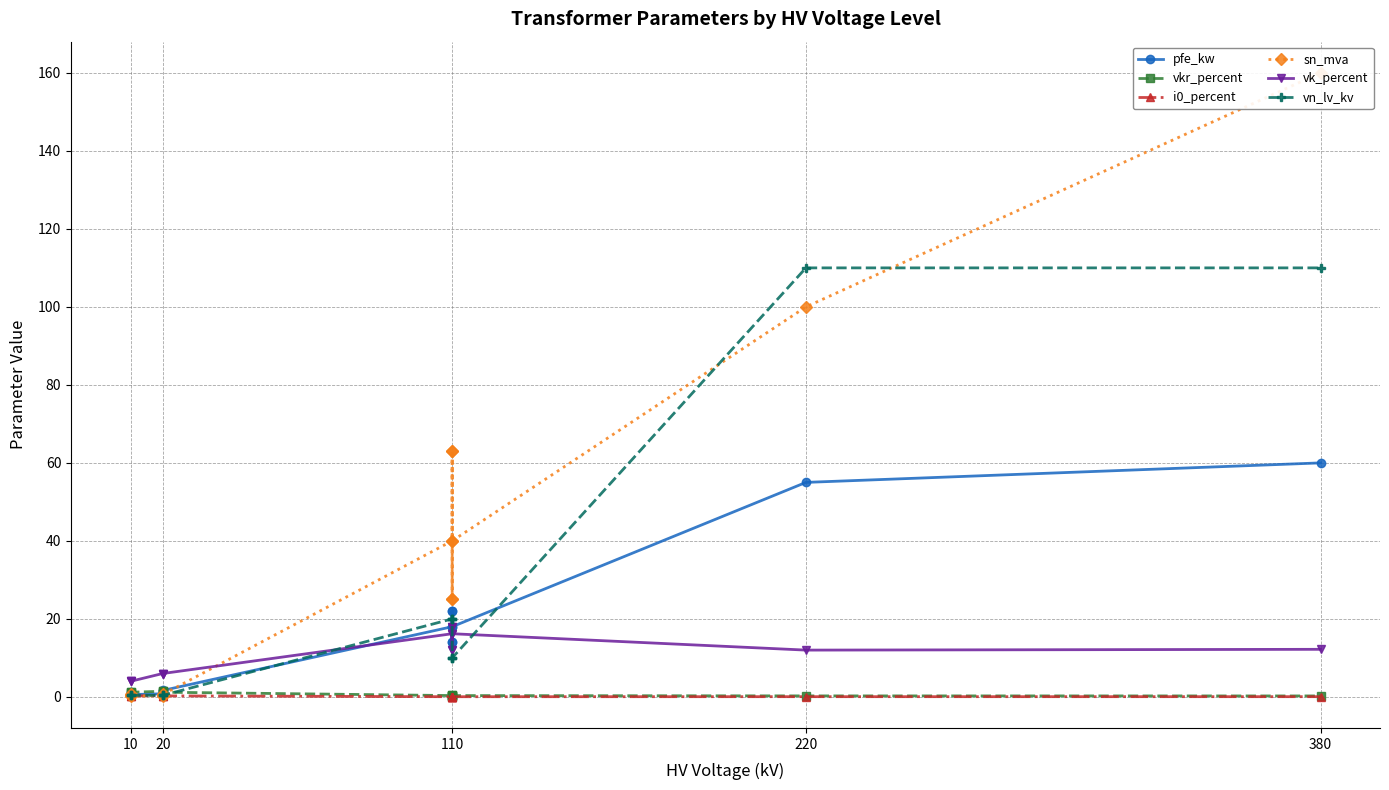

Which series has the largest total across all categories?

sn_mva